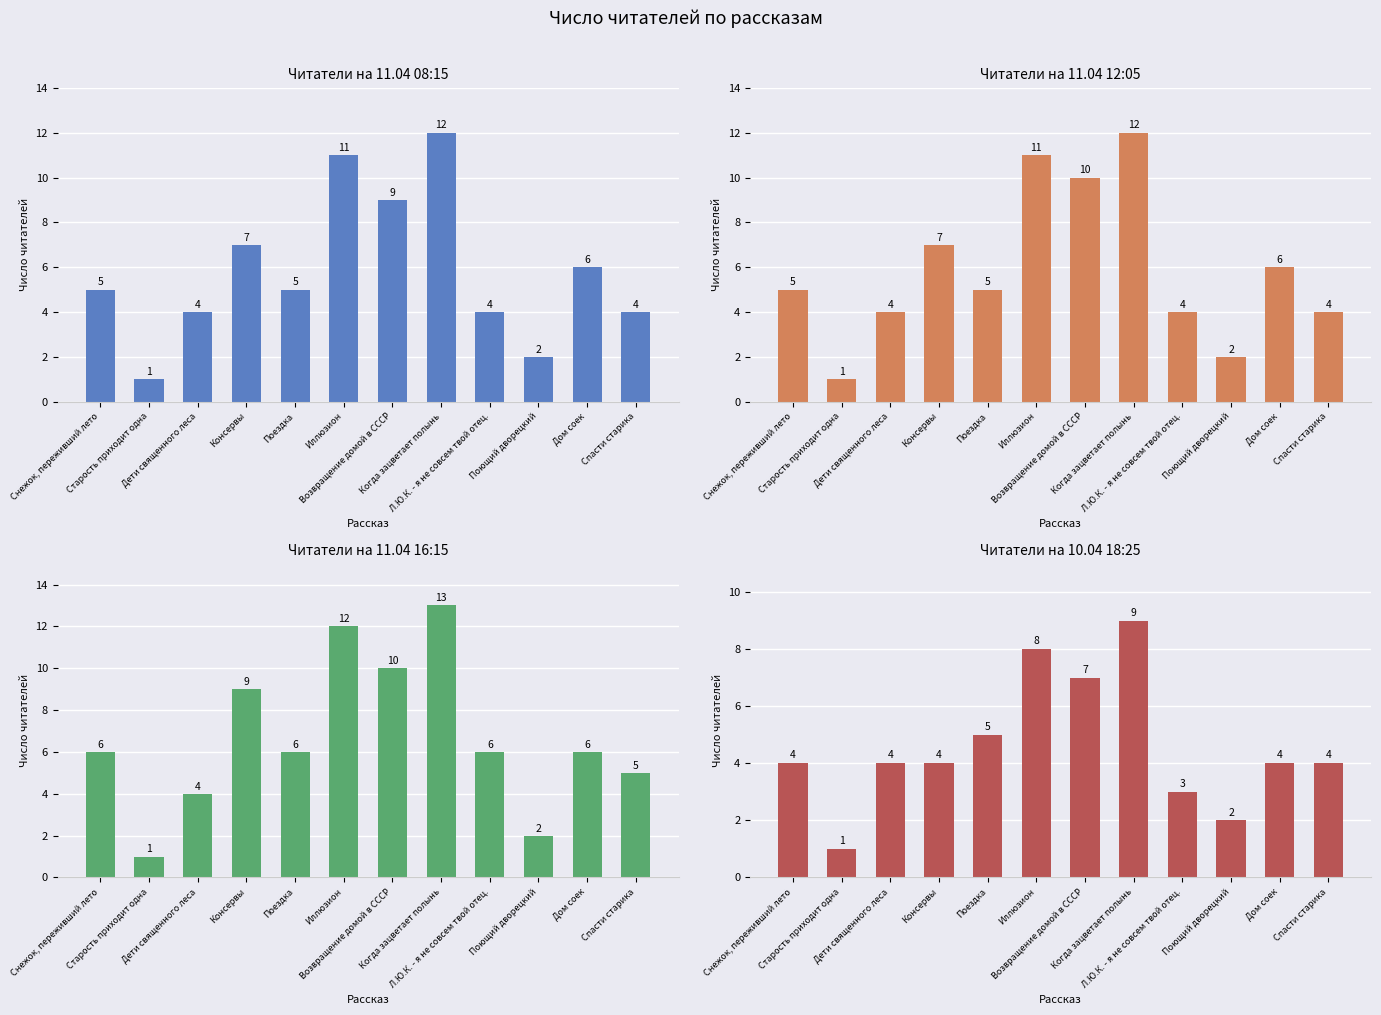

How many data points in 10.04 18:25 are less than 4?

3